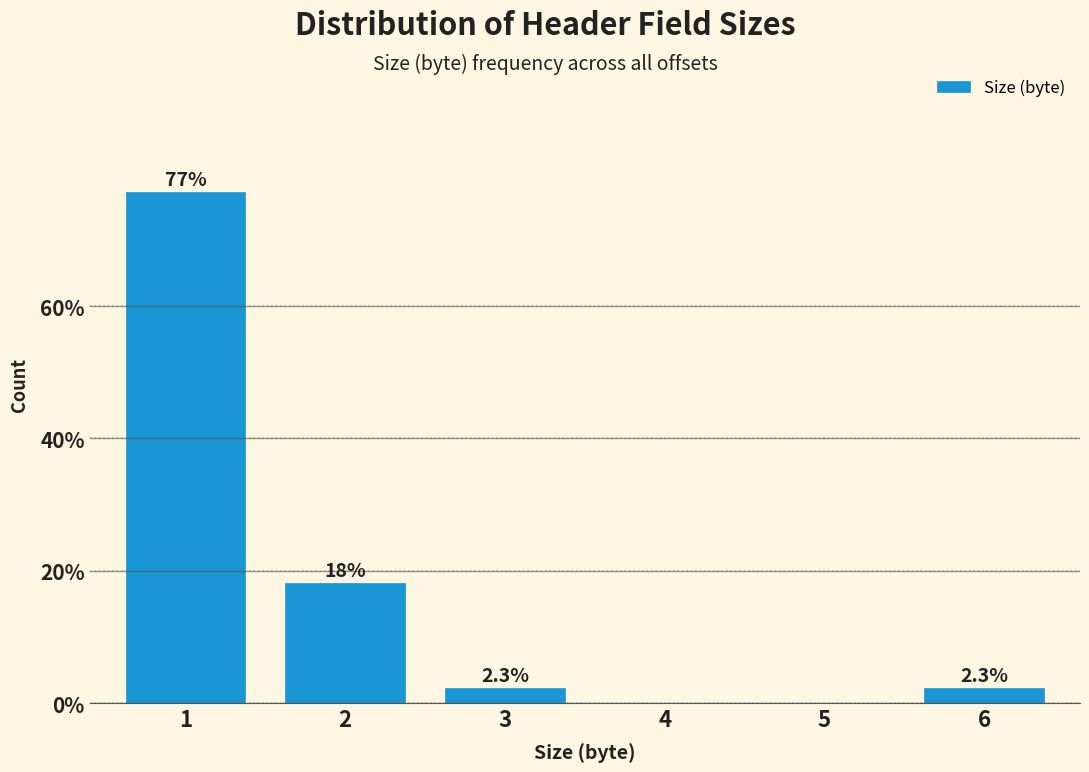

Reading right to left, transcribe all the data shown in this chart.

6=2.3	5=0.0	4=0.0	3=2.3	2=18.2	1=77.3